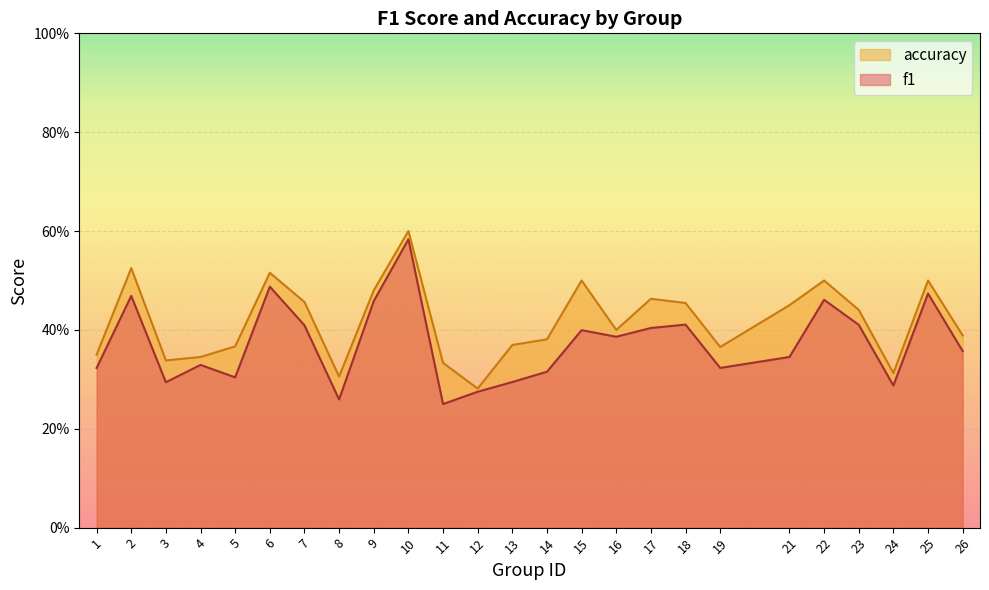

What is the value of the accuracy point at the 18th from the left?

0.5